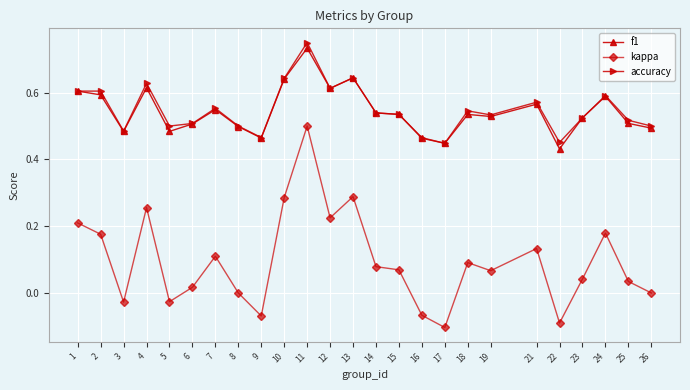

Is the value of accuracy at 8 greater than the value of f1 at 23?

No